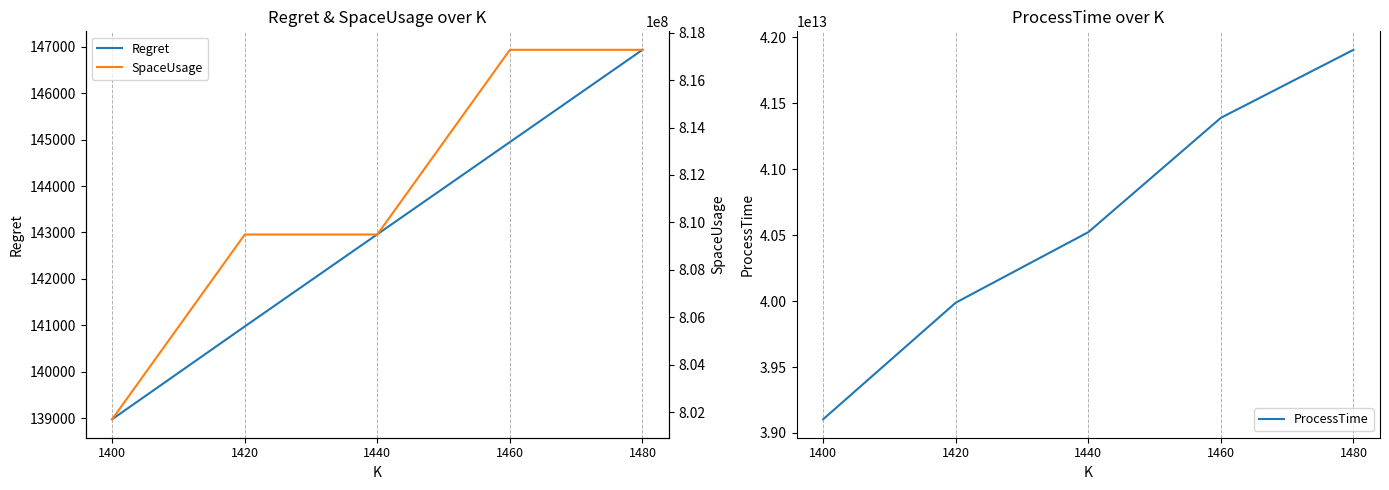

Where is Regret nearest to the value 142955?

1440